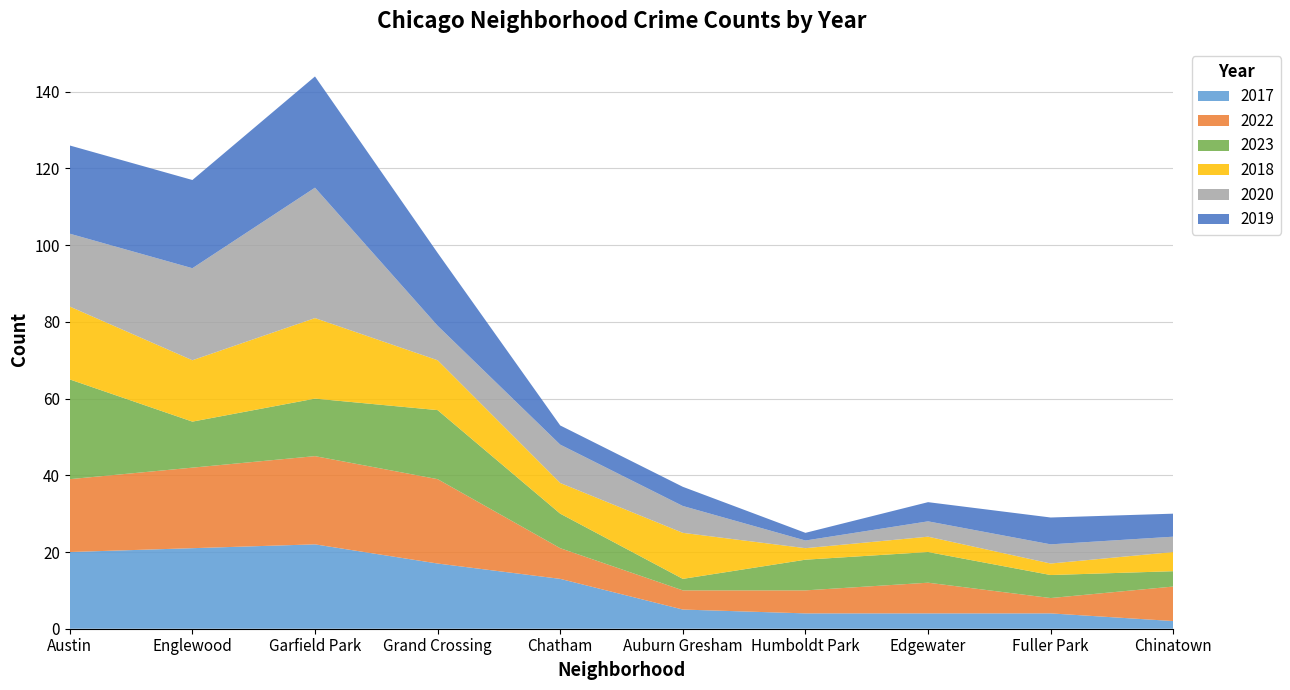

Reading left to right, transcribe all the data shown in this chart.

2017: Austin=20	Englewood=21	Garfield Park=22	Grand Crossing=17	Chatham=13	Auburn Gresham=5	Humboldt Park=4	Edgewater=4	Fuller Park=4	Chinatown=2
2022: Austin=19	Englewood=21	Garfield Park=23	Grand Crossing=22	Chatham=8	Auburn Gresham=5	Humboldt Park=6	Edgewater=8	Fuller Park=4	Chinatown=9
2023: Austin=26	Englewood=12	Garfield Park=15	Grand Crossing=18	Chatham=9	Auburn Gresham=3	Humboldt Park=8	Edgewater=8	Fuller Park=6	Chinatown=4
2018: Austin=19	Englewood=16	Garfield Park=21	Grand Crossing=13	Chatham=8	Auburn Gresham=12	Humboldt Park=3	Edgewater=4	Fuller Park=3	Chinatown=5
2020: Austin=19	Englewood=24	Garfield Park=34	Grand Crossing=9	Chatham=10	Auburn Gresham=7	Humboldt Park=2	Edgewater=4	Fuller Park=5	Chinatown=4
2019: Austin=23	Englewood=23	Garfield Park=29	Grand Crossing=19	Chatham=5	Auburn Gresham=5	Humboldt Park=2	Edgewater=5	Fuller Park=7	Chinatown=6